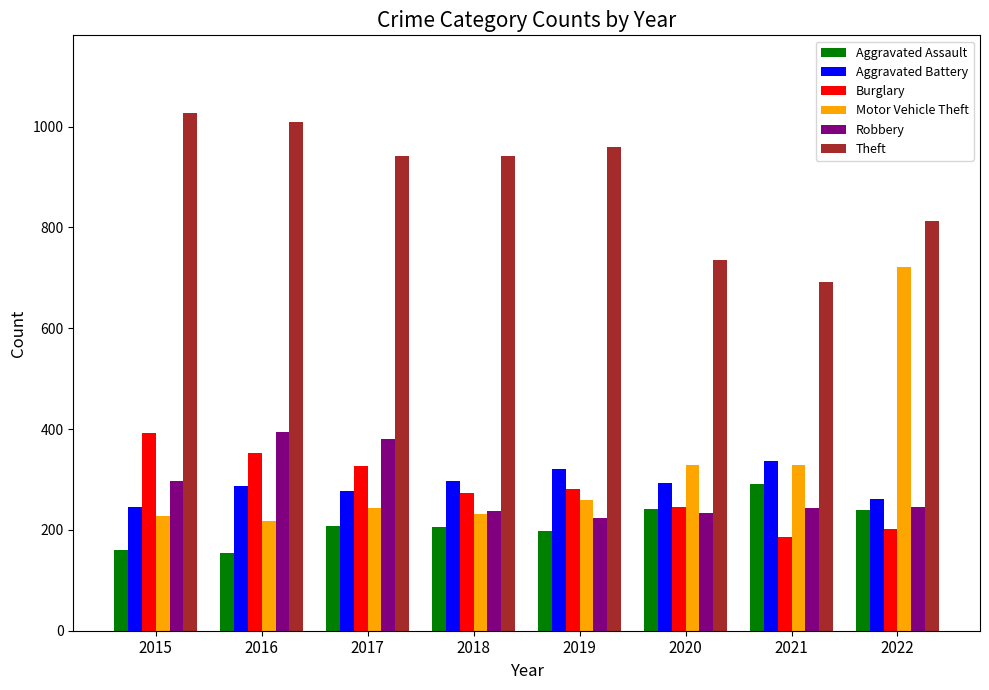

What is the difference between the maximum and minimum values in the Robbery series?

170